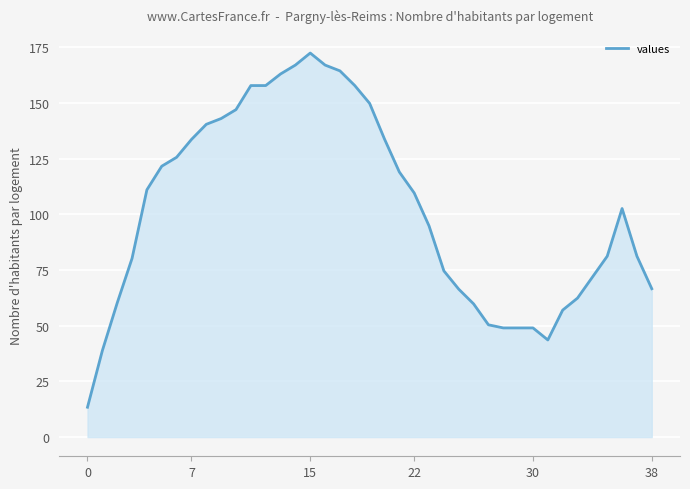

How many distinct data groups are displayed?

1